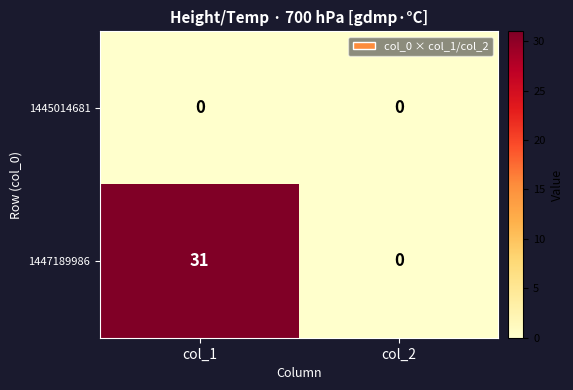

Rank the series by their maximum value, from highest to lowest.

1447189986, 1445014681